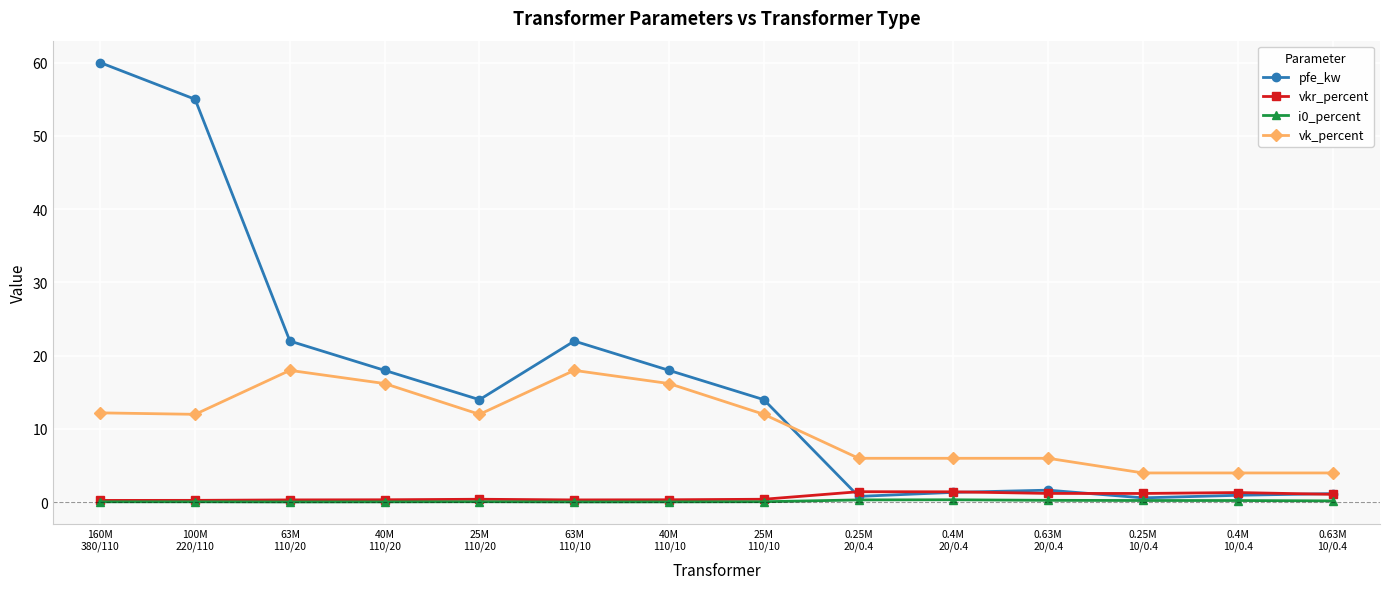

What is the label of the 2nd point from the left?

100M
220/110